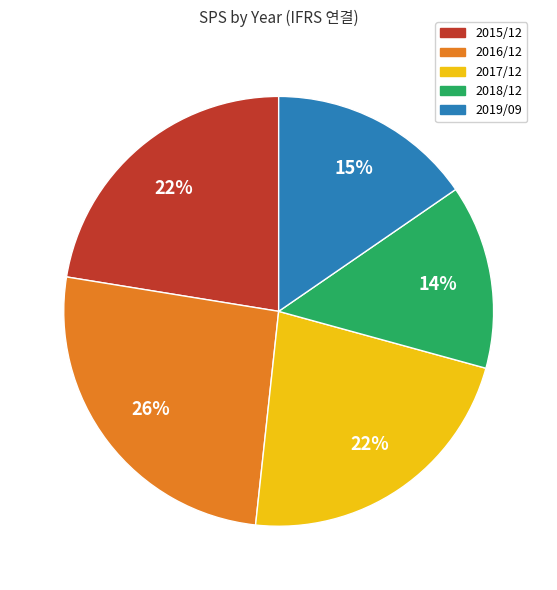

How many segments does this pie chart have?

5